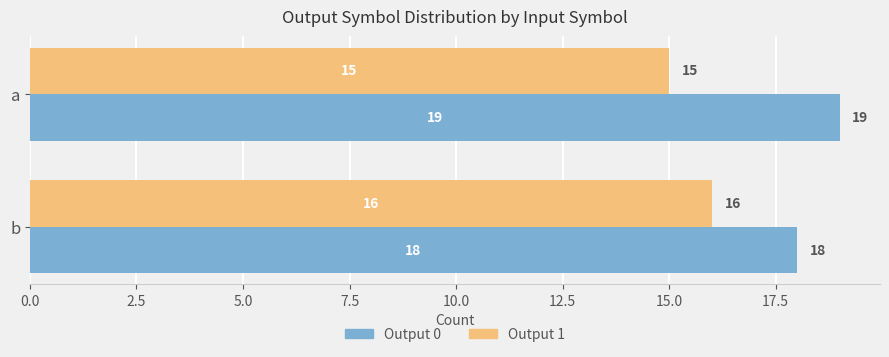

Which series has the largest total across all categories?

Output 0